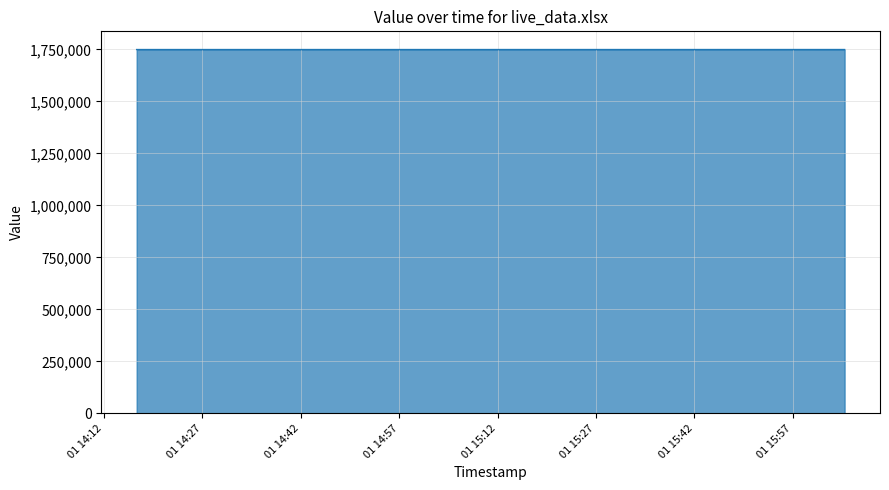

What is the greatest value displayed?

1749722